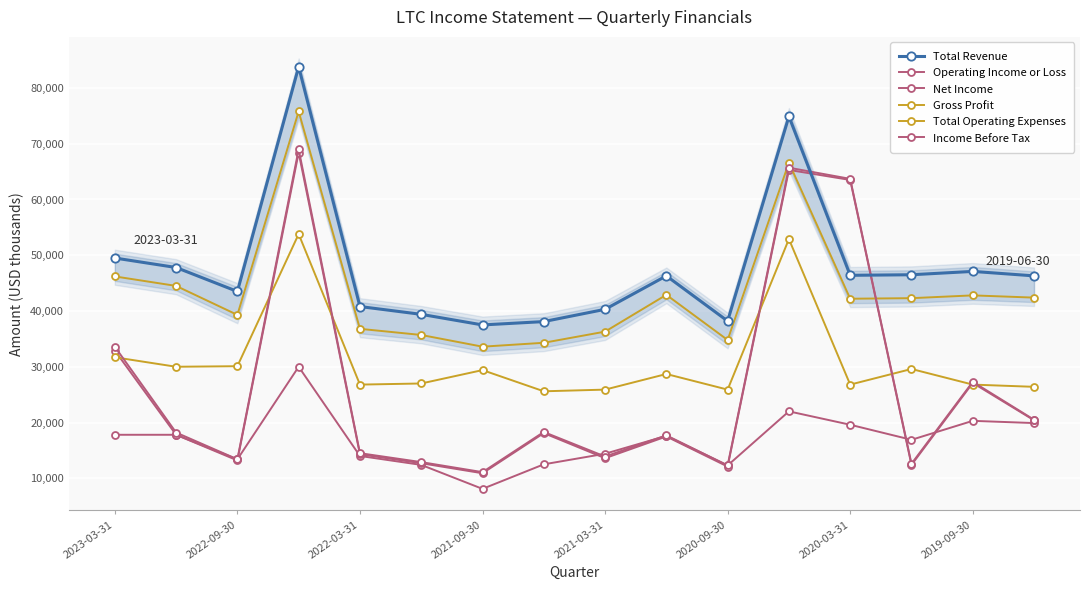

What is the value of the Net Income point at the 7th from the left?

10900